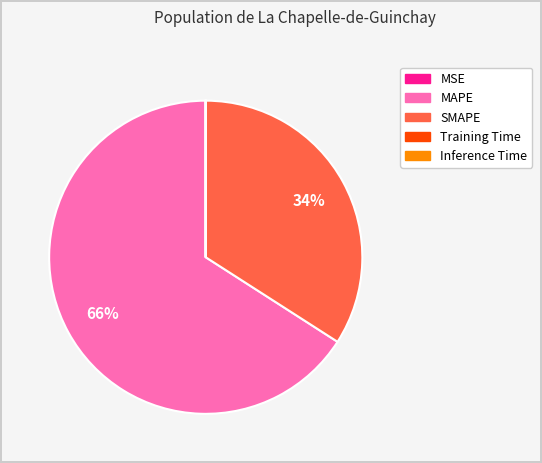

To the nearest percent, what is the combined percentage of SMAPE and MAPE?

100%